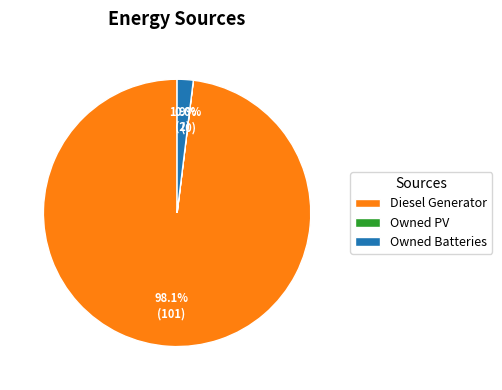

Is Diesel Generator the majority of the pie?

Yes